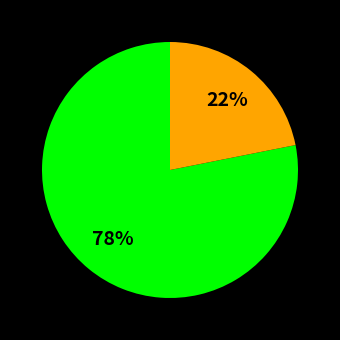

To the nearest percent, what is the difference between the largest and smallest slice percentages?

56%